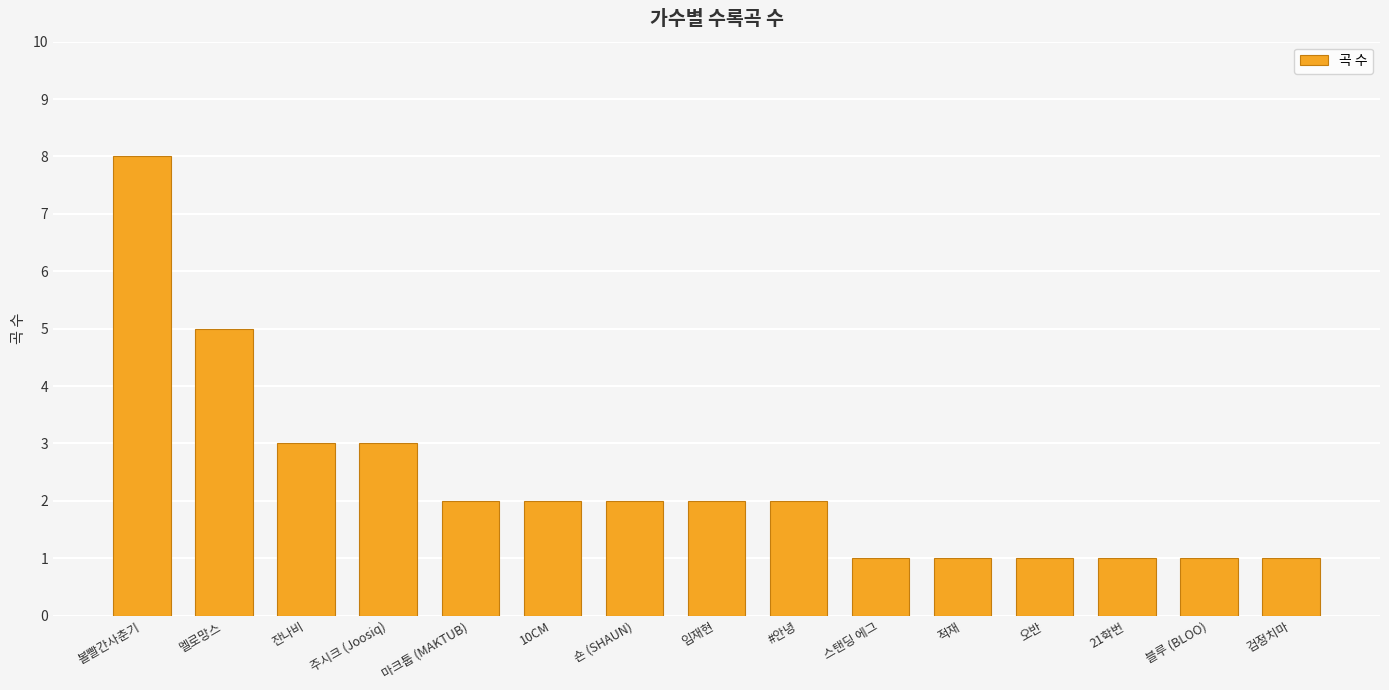

What is the value of the 6th bar from the left?

2